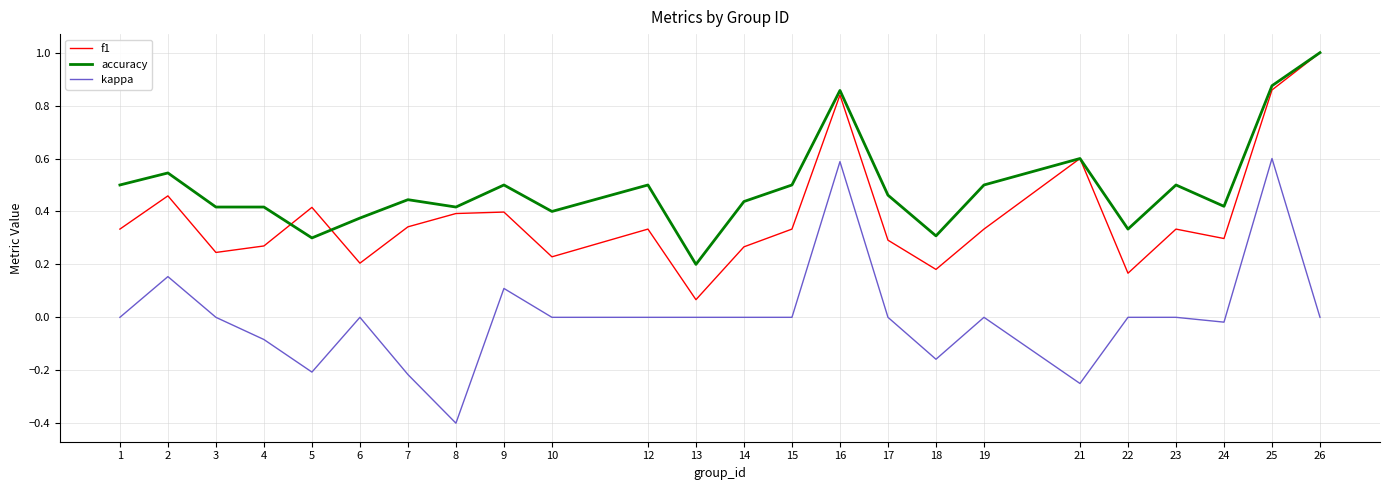

Is this an area chart (filled region under the line)?

No